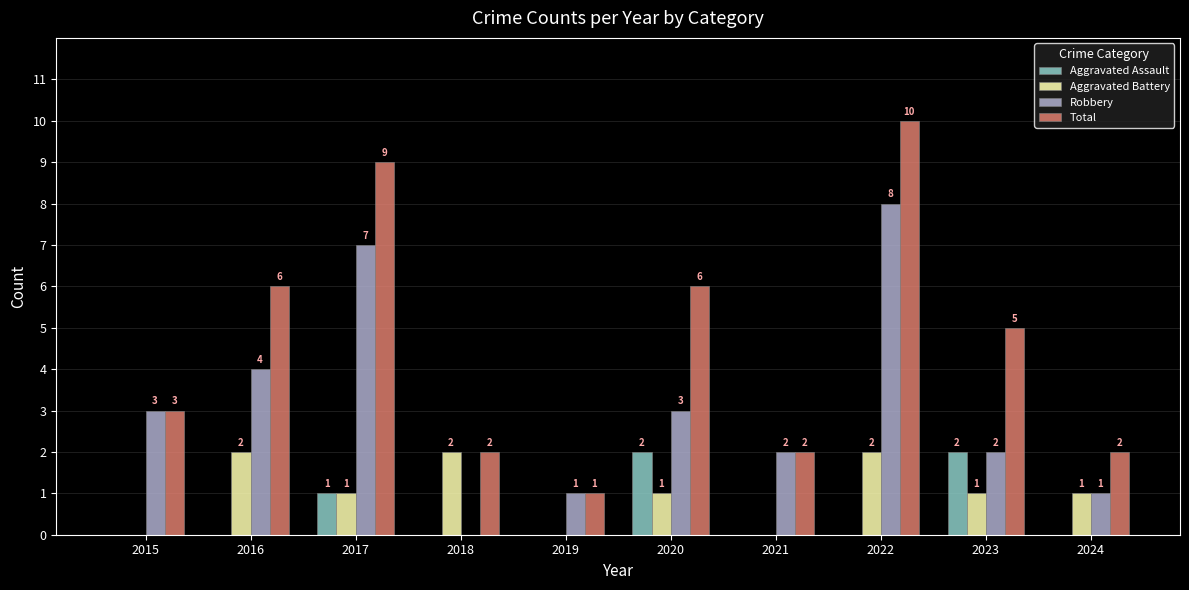

What is the sum of all Robbery values?

31